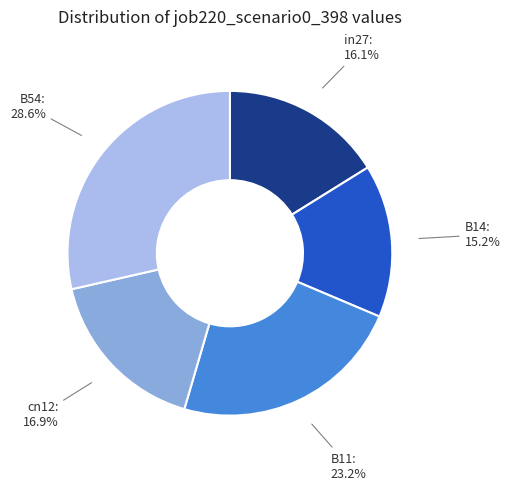

Is there any slice that represents more than half of the pie?

No